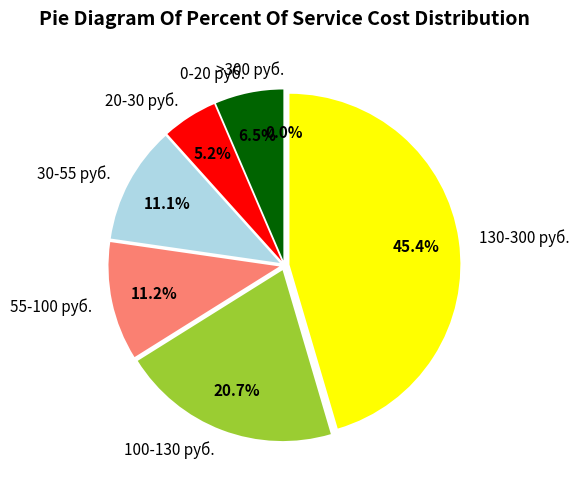

Does 91853274 represent more than half of the total?

No